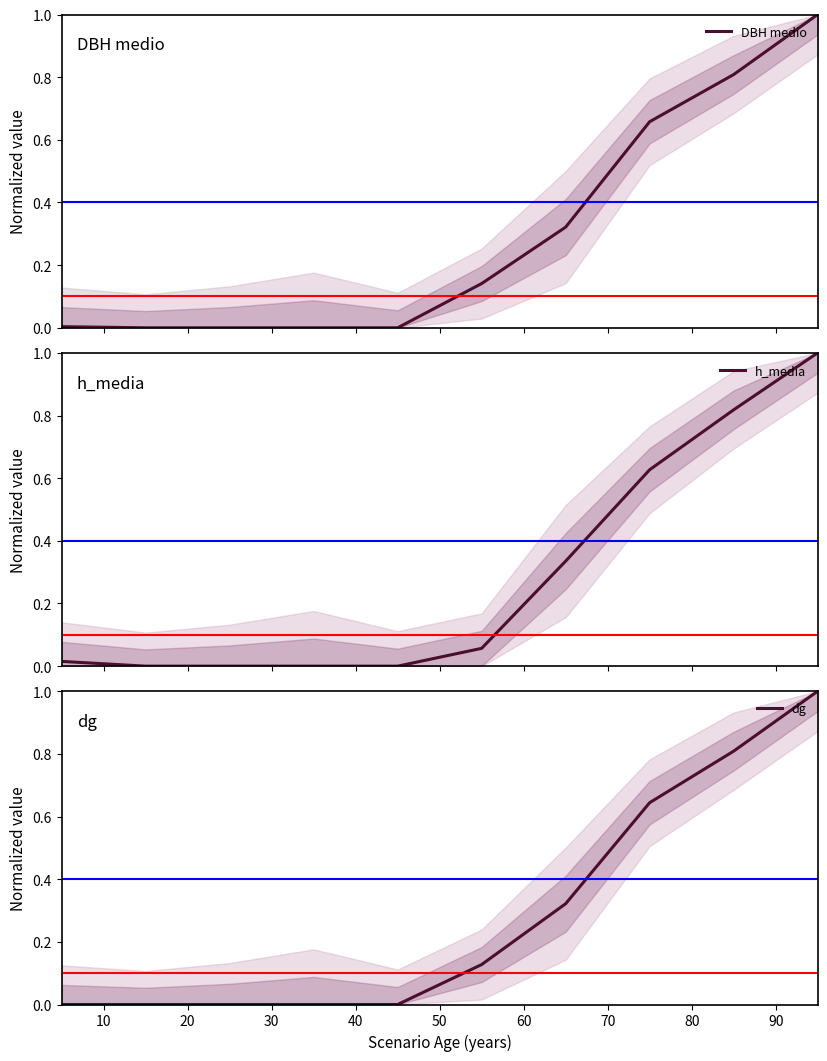

Rank the series by their maximum value, from lowest to highest.

DBH medio, h_media, dg